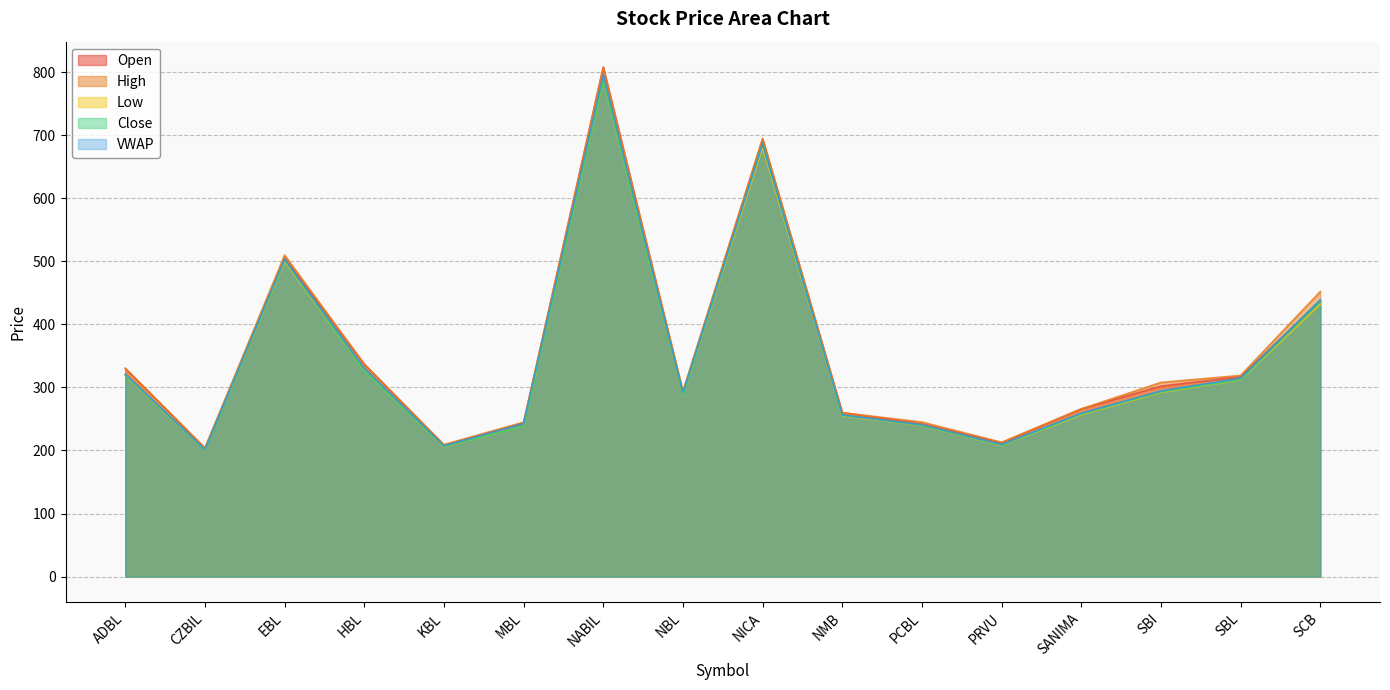

At which category is the sum across all series the highest?

NABIL